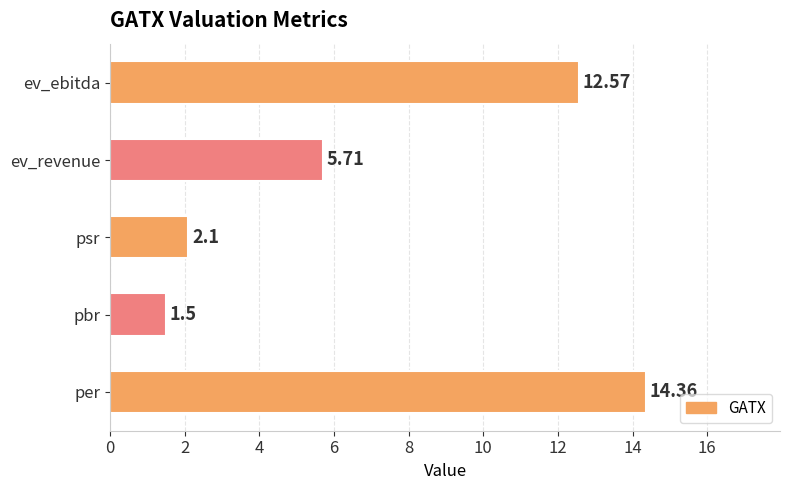

What is the sum of all values?

36.2